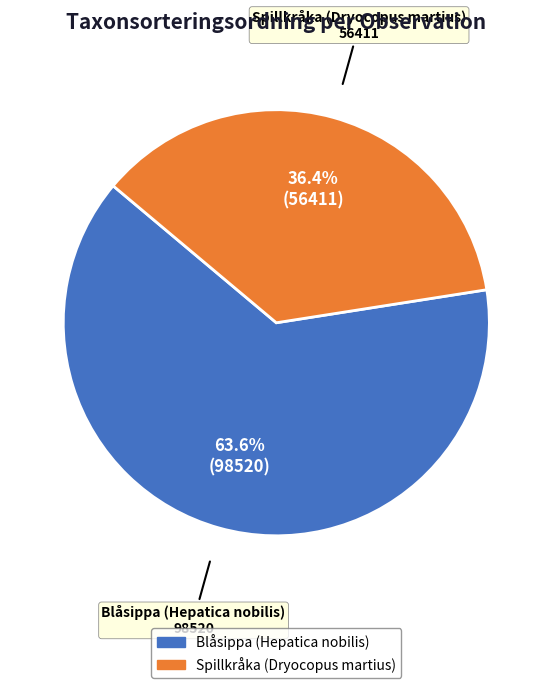

Is there any slice that represents more than half of the pie?

Yes